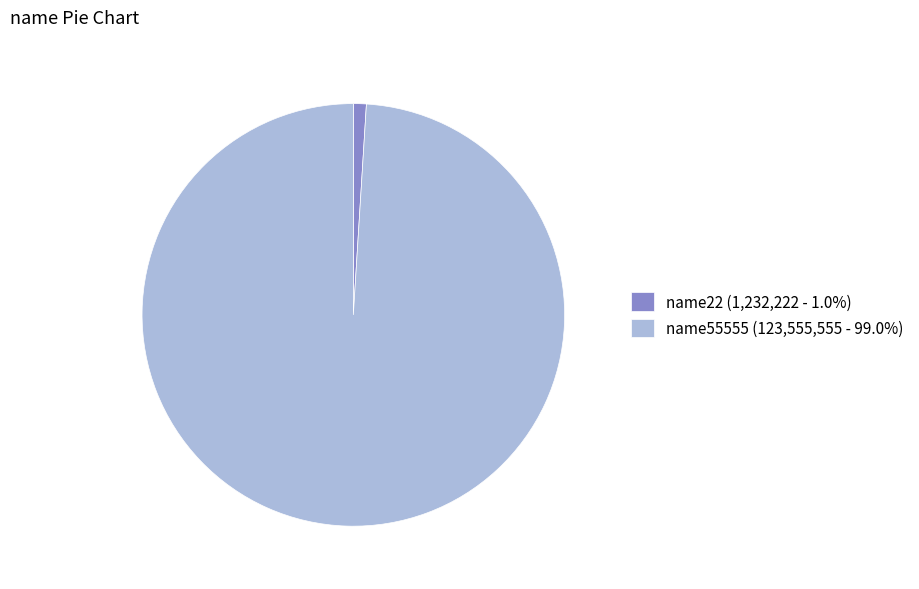

Rank the categories by value from lowest to highest.

name22, name55555